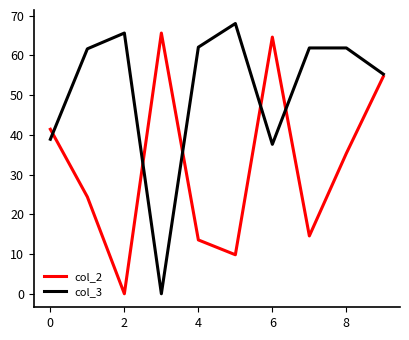

What is the sum of all col_2 values?

324.0